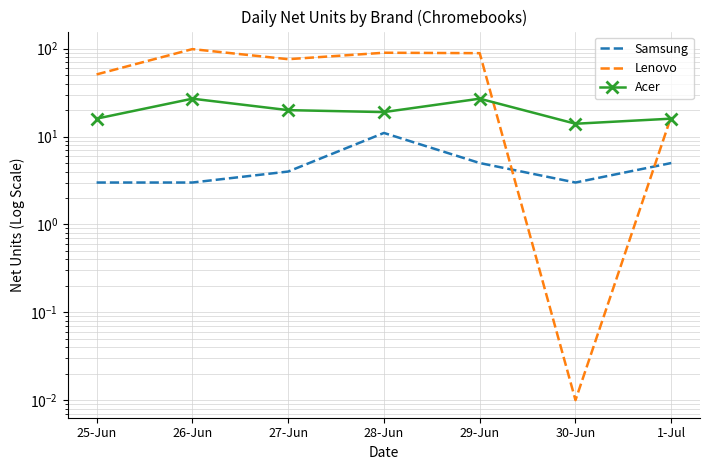

Reading right to left, what are all the values shown in this chart?

Samsung: 1-Jul=5.0	30-Jun=3.0	29-Jun=5.0	28-Jun=11.0	27-Jun=4.0	26-Jun=3.0	25-Jun=3.0
Lenovo: 1-Jul=17.0	30-Jun=0.0	29-Jun=89.0	28-Jun=90.0	27-Jun=76.0	26-Jun=99.0	25-Jun=51.0
Acer: 1-Jul=16.0	30-Jun=14.0	29-Jun=27.0	28-Jun=19.0	27-Jun=20.0	26-Jun=27.0	25-Jun=16.0